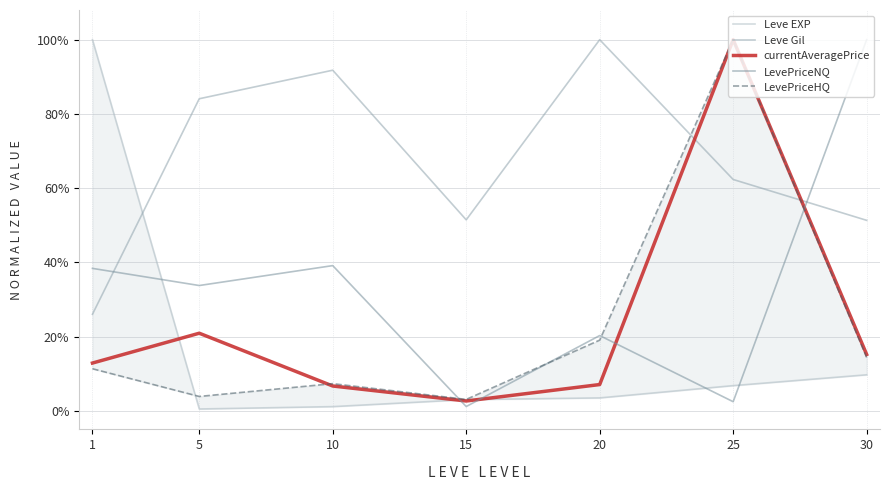

Which series has the widest spread of values?

Leve EXP